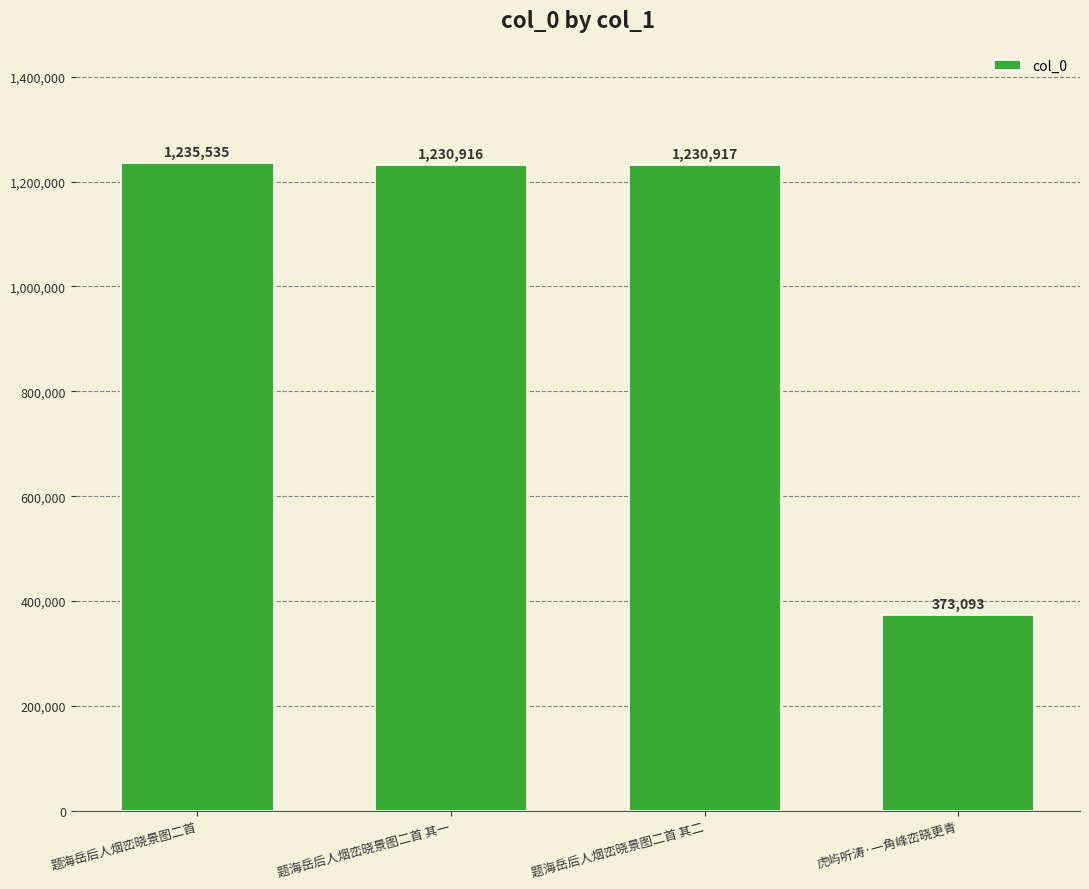

Is it true that the value at 题海岳后人烟峦晓景图二首 其二 is 1890292?

False